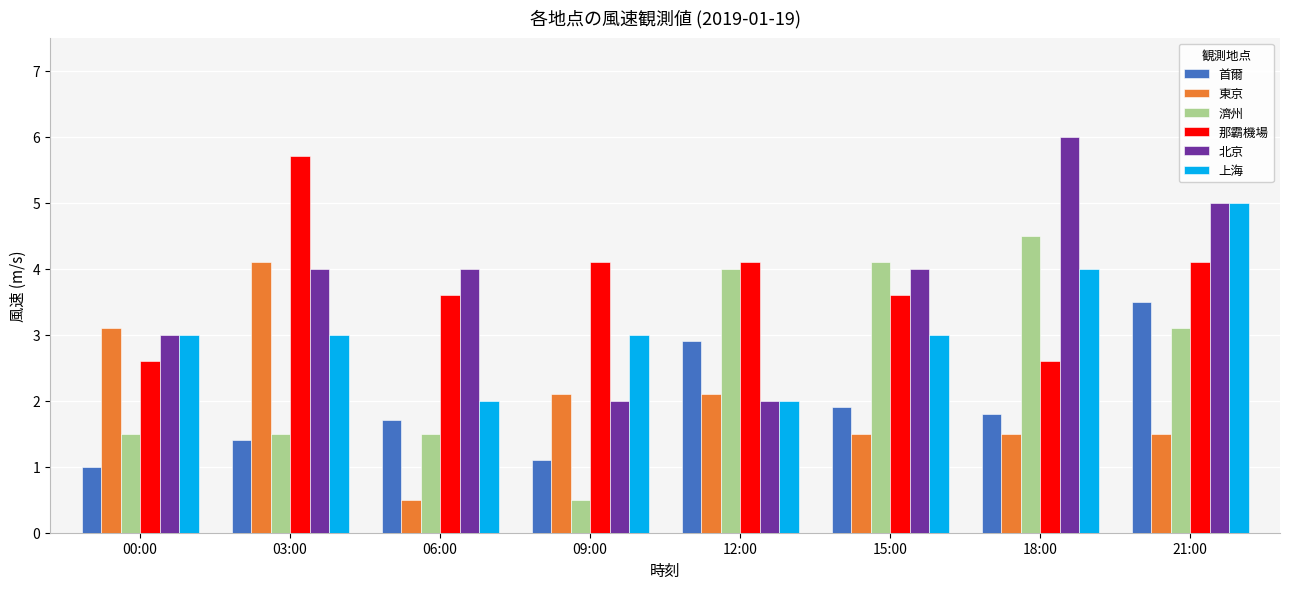

Does the chart contain any negative values?

No